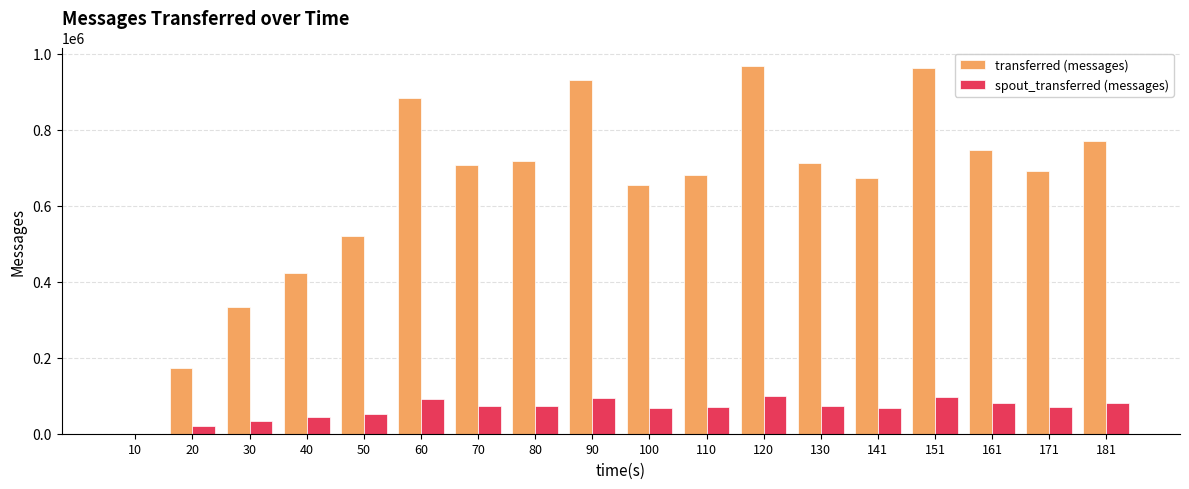

Between 110 and 181, which series saw the biggest shift?

transferred (messages)